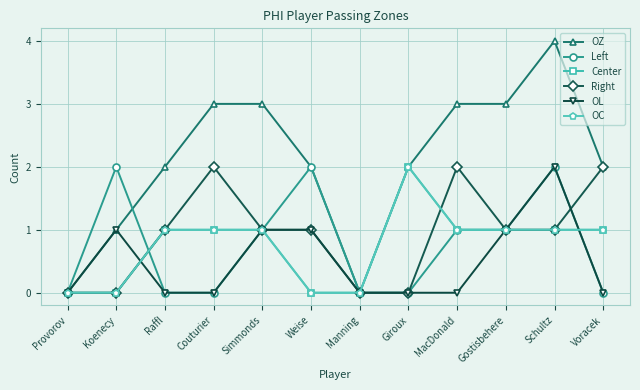

What is the difference between the maximum and minimum values in the Center series?

2